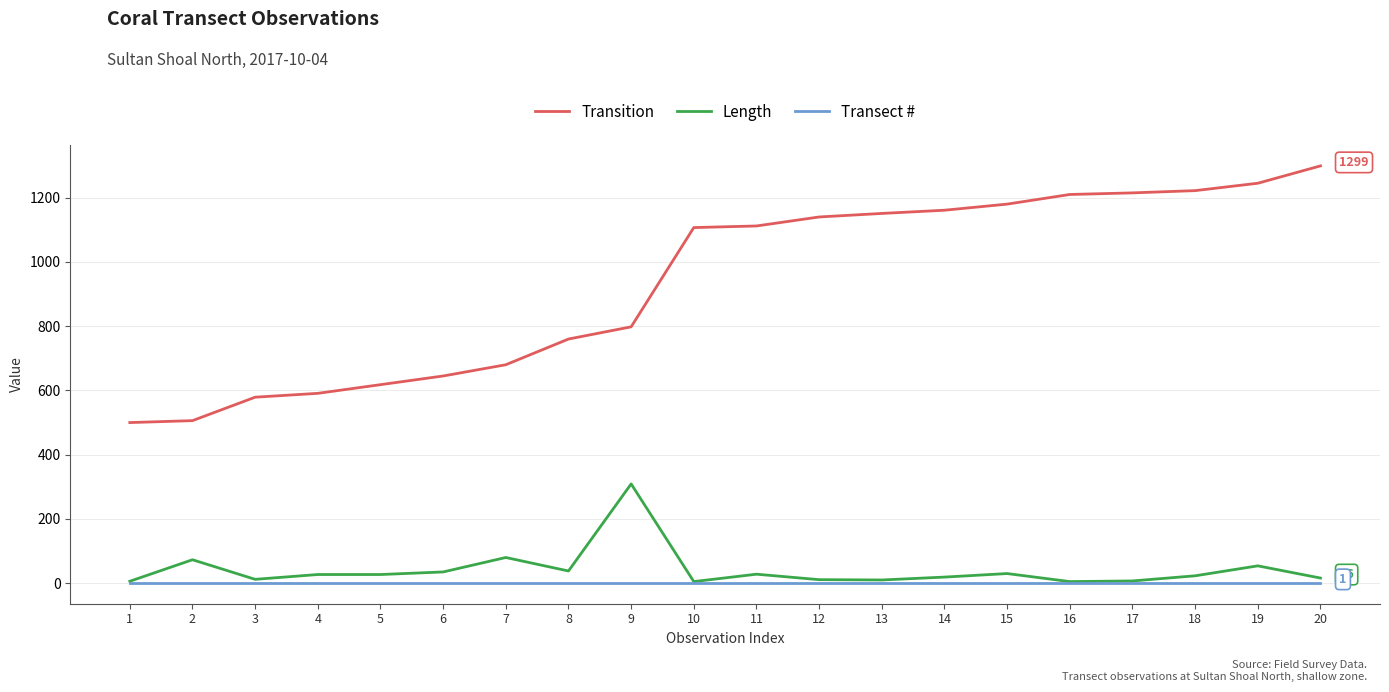

Does the chart display data point markers on the line(s)?

No